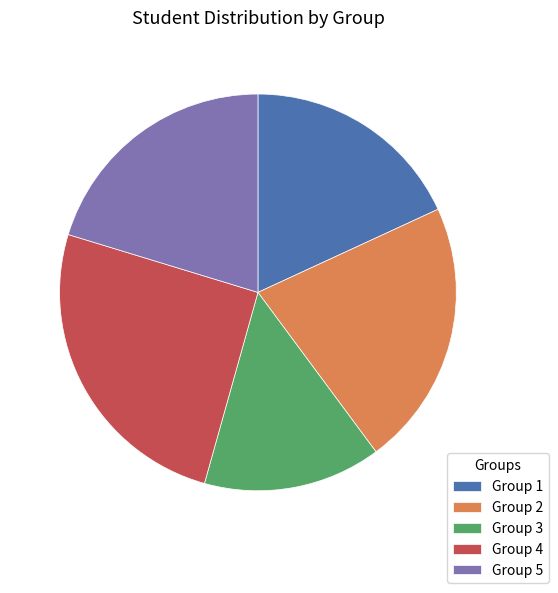

Rank the categories by value from lowest to highest.

Group 3, Group 1, Group 5, Group 2, Group 4